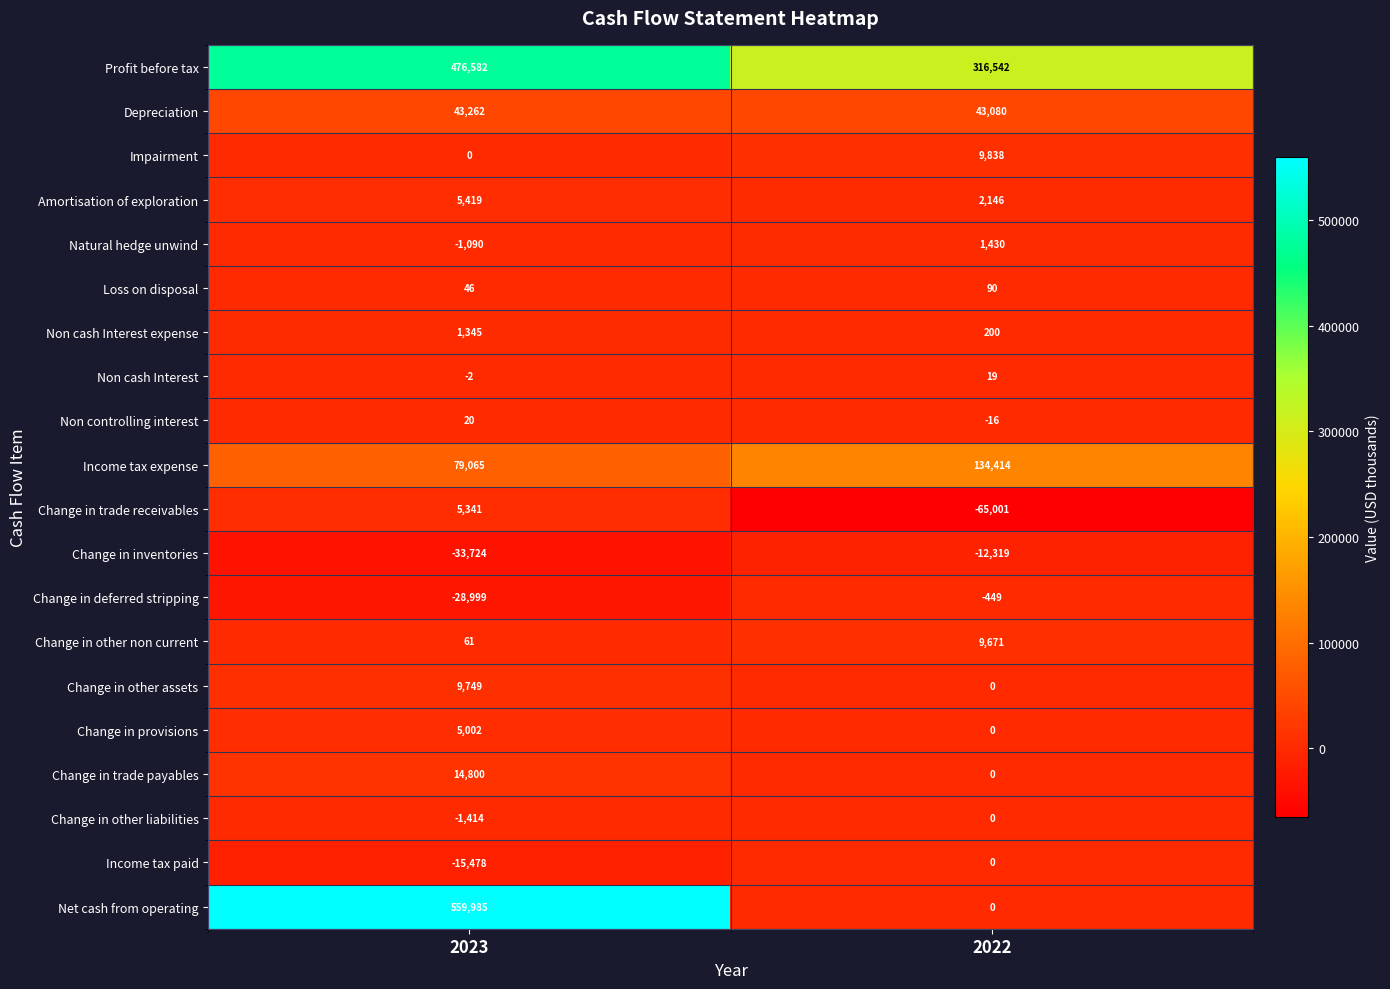

Between 2023 and 2022, which series saw the biggest shift?

Net cash from operating